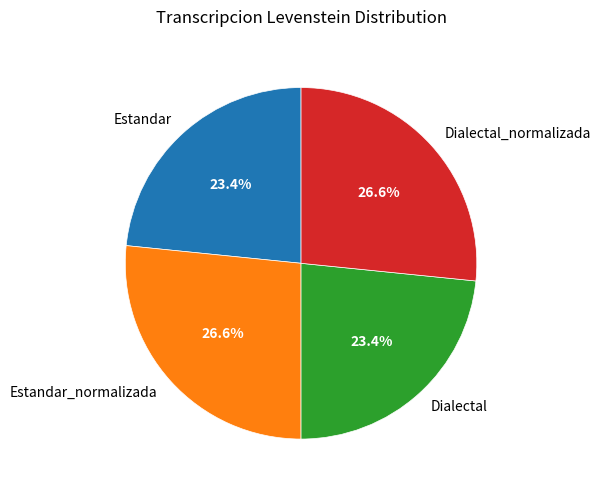

Is it true that Estandar_normalizada is 36% of the pie?

False